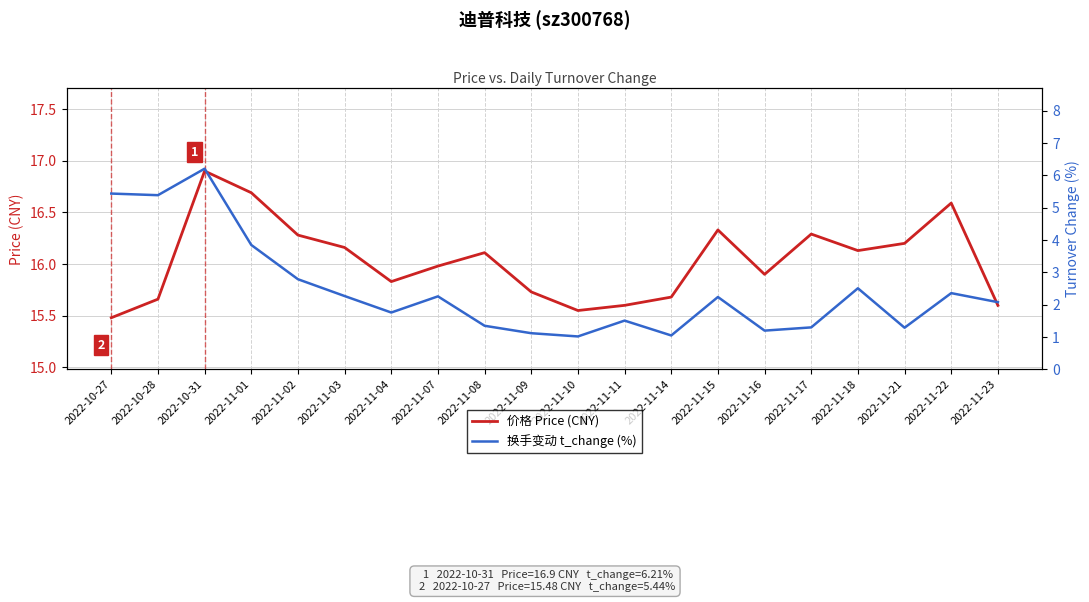

Reading left to right, extract all data points from this chart.

价格 Price (CNY): 2022-10-27=15.5	2022-10-28=15.7	2022-10-31=16.9	2022-11-01=16.7	2022-11-02=16.3	2022-11-03=16.2	2022-11-04=15.8	2022-11-07=16.0	2022-11-08=16.1	2022-11-09=15.7	2022-11-10=15.6	2022-11-11=15.6	2022-11-14=15.7	2022-11-15=16.3	2022-11-16=15.9	2022-11-17=16.3	2022-11-18=16.1	2022-11-21=16.2	2022-11-22=16.6	2022-11-23=15.6
换手变动 t_change (%): 2022-10-27=5.4	2022-10-28=5.4	2022-10-31=6.2	2022-11-01=3.9	2022-11-02=2.8	2022-11-03=2.3	2022-11-04=1.8	2022-11-07=2.3	2022-11-08=1.4	2022-11-09=1.1	2022-11-10=1.0	2022-11-11=1.5	2022-11-14=1.1	2022-11-15=2.2	2022-11-16=1.2	2022-11-17=1.3	2022-11-18=2.5	2022-11-21=1.3	2022-11-22=2.4	2022-11-23=2.1